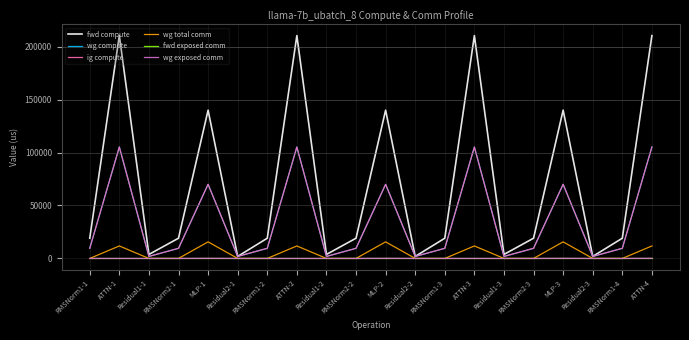

Reading right to left, what are all the values shown in this chart?

fwd compute: 210415.7	19087.0	1891.1	139998.8	19087.0	3782.3	210415.7	19087.0	1891.1	139998.8	19087.0	3782.3	210415.7	19087.0	1891.1	139998.8	19087.0	3782.3	210415.7	19087.0
wg compute: 105207.9	9543.5	1891.1	69999.4	9543.5	1891.1	105207.9	9543.5	1891.1	69999.4	9543.5	1891.1	105207.9	9543.5	1891.1	69999.4	9543.5	1891.1	105207.9	9543.5
ig compute: 105207.9	9543.5	1891.1	69999.4	9543.5	1891.1	105207.9	9543.5	1891.1	69999.4	9543.5	1891.1	105207.9	9543.5	1891.1	69999.4	9543.5	1891.1	105207.9	9543.5
wg total comm: 11780.2	0.0	0.0	15648.0	0.0	0.0	11780.2	0.0	0.0	15648.0	0.0	0.0	11780.2	0.0	0.0	15648.0	0.0	0.0	11780.2	0.0
fwd exposed comm: 0.0	0.0	0.0	0.0	0.0	0.0	0.0	0.0	0.0	0.0	0.0	0.0	0.0	0.0	0.0	0.0	0.0	0.0	0.0	0.0
wg exposed comm: 127.7	0.0	0.0	127.7	0.0	0.0	0.0	0.0	0.0	127.7	0.0	0.0	0.0	0.0	0.0	127.7	0.0	0.0	0.0	0.0